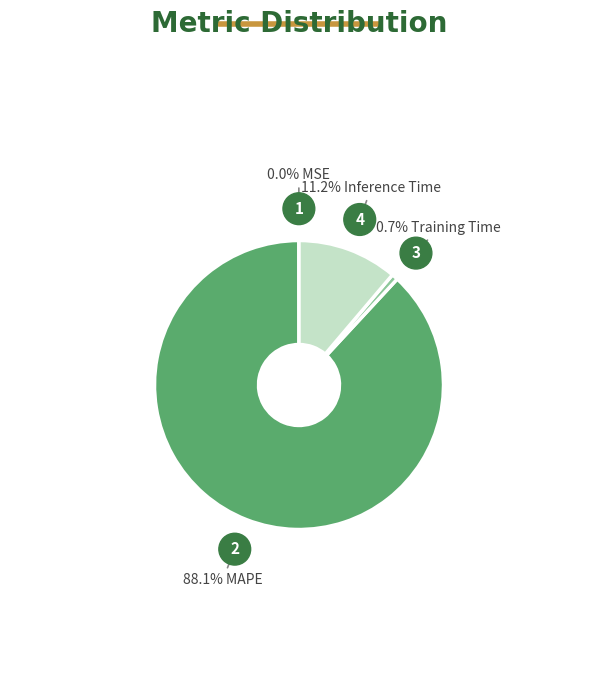

Is there any slice that represents more than half of the pie?

Yes